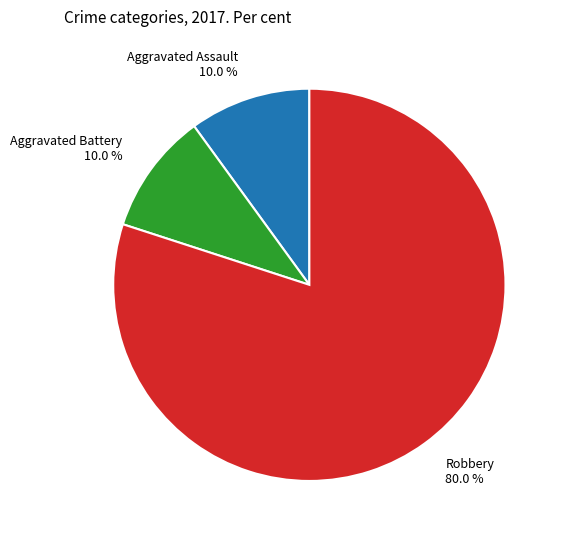

Is Robbery 80.0 % the majority of the pie?

Yes